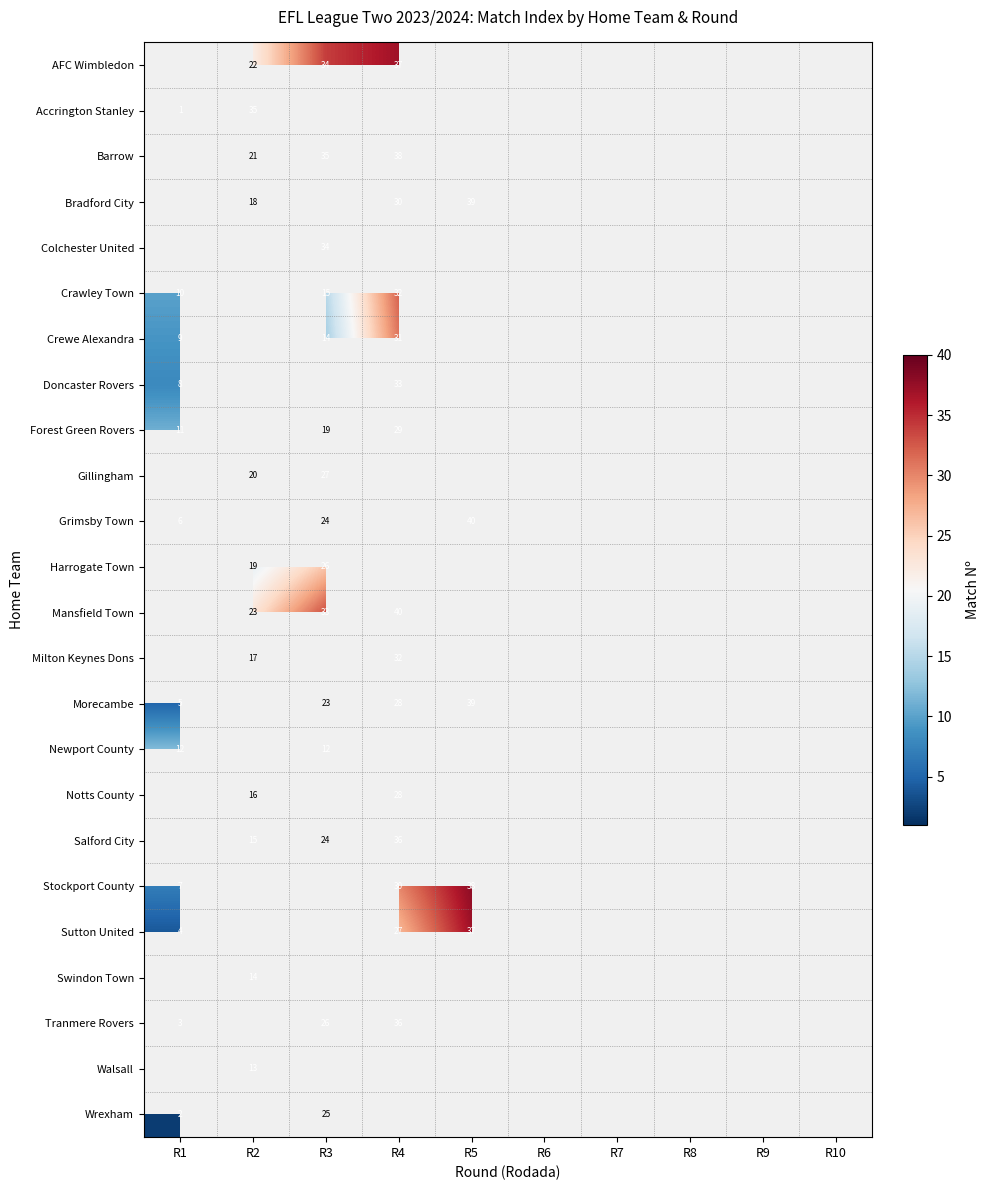

The value of Crewe Alexandra at R1 is 15. True or false?

False